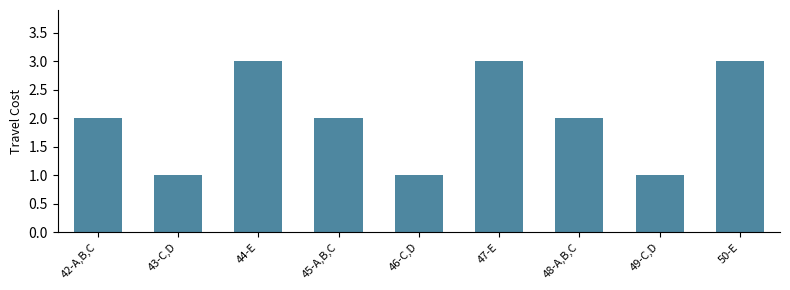

What position from the left is 44-E?

3